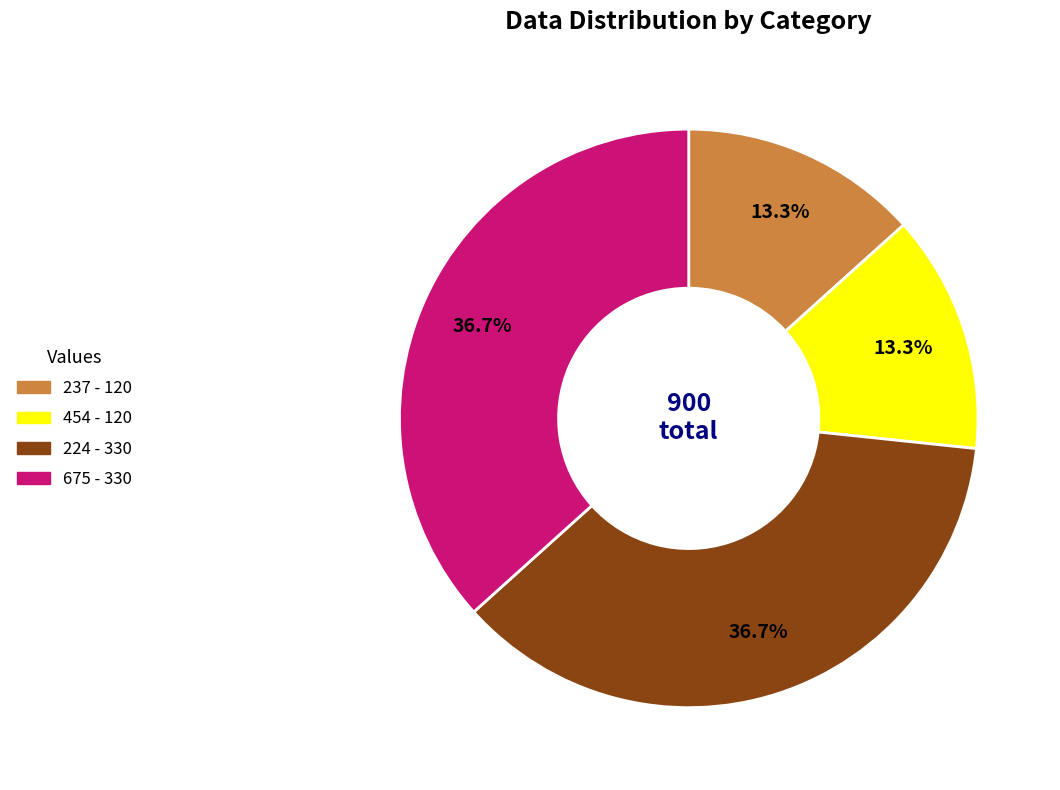

Does 675 account for over 50% of the chart?

No